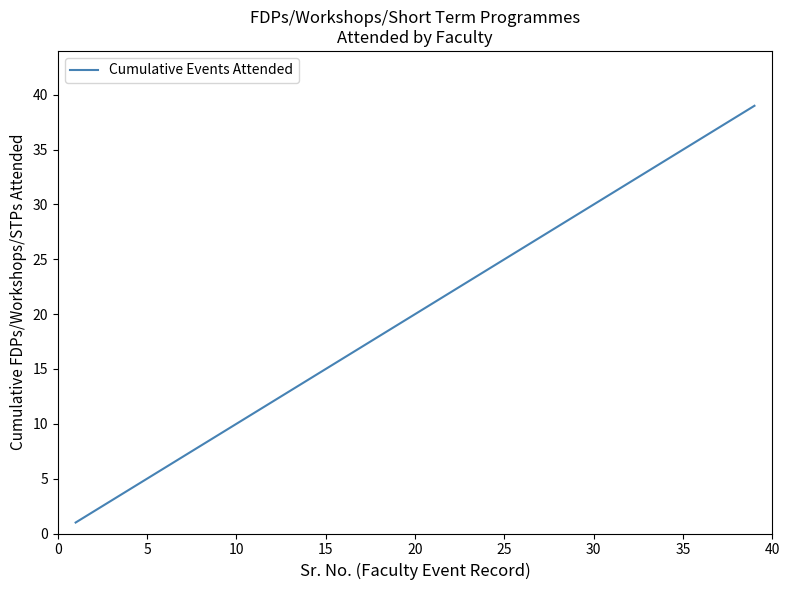

What is the difference between the maximum and minimum values?

38